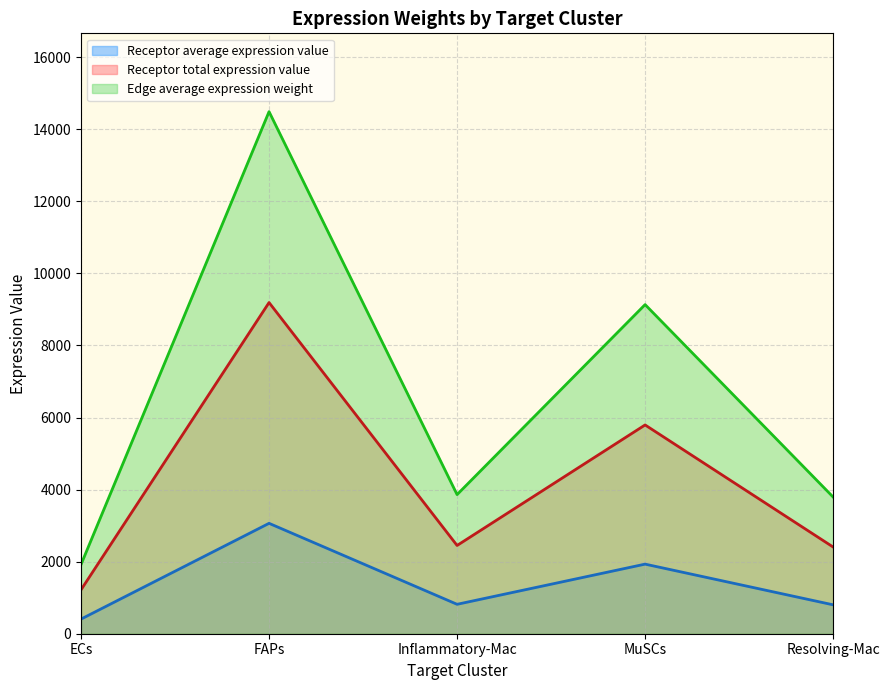

True or false: Edge average expression weight and Receptor total expression value intersect in this chart.

False